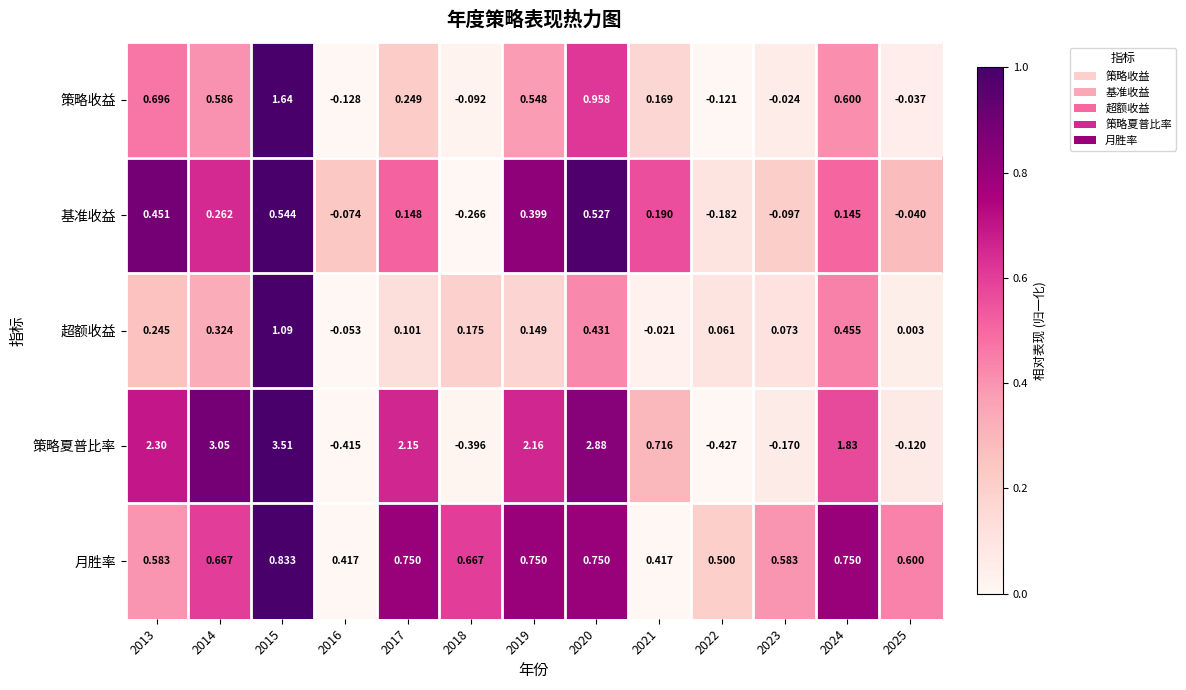

List the series in order of their peak value, highest first.

策略夏普比率, 策略收益, 超额收益, 月胜率, 基准收益